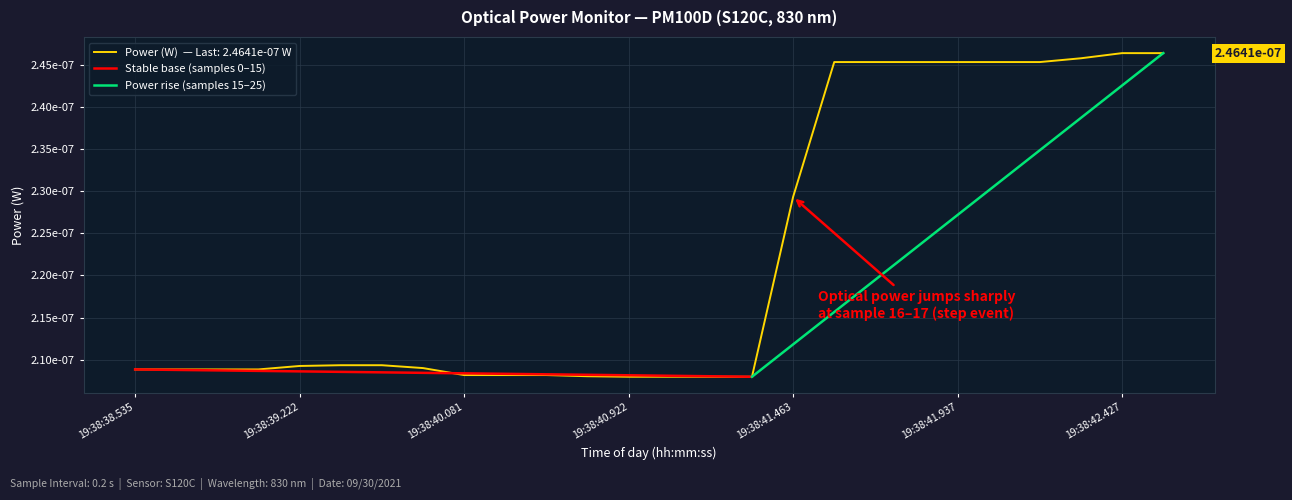

What is the label of the 2nd point from the left?

19:38:39.222